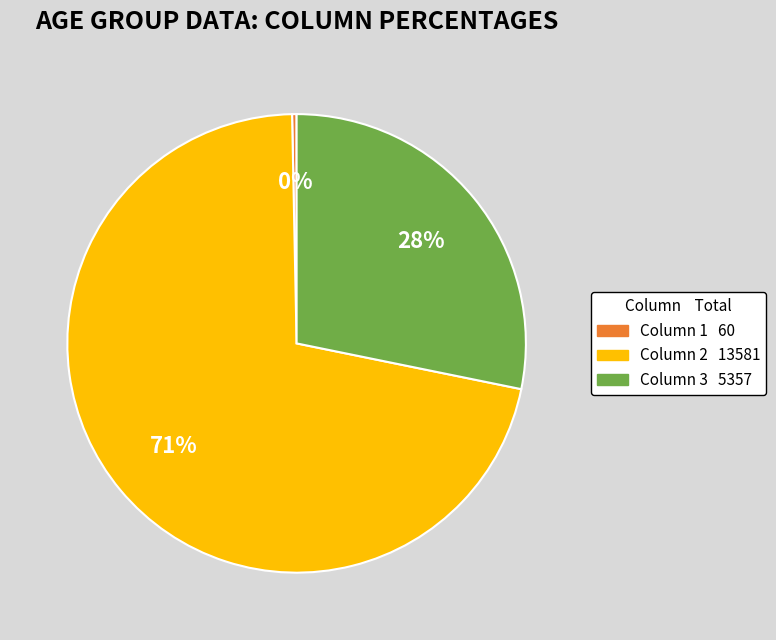

To the nearest percent, what is the average slice percentage?

33%